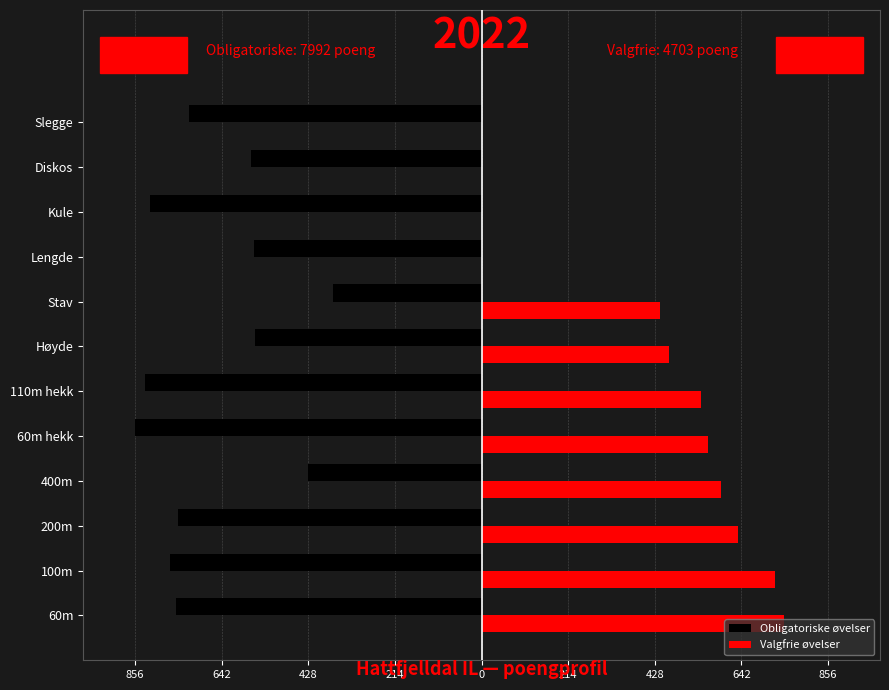

What is the average value of the Valgfrie øvelser series?

392